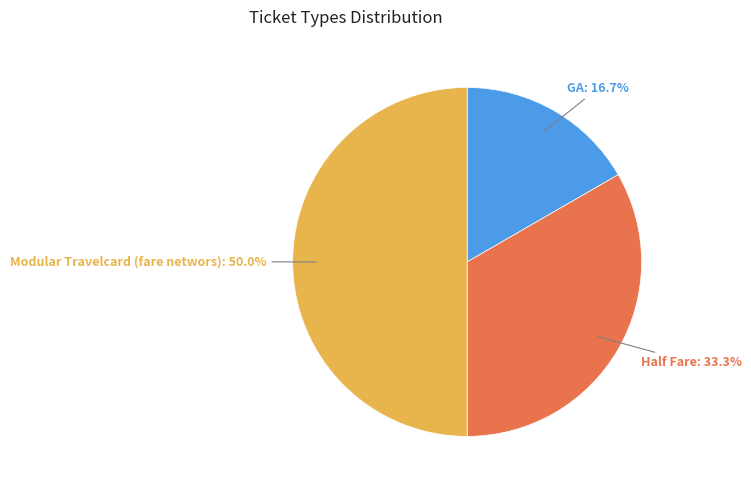

To the nearest percent, what is the difference between the GA and Half Fare slice percentages?

17%